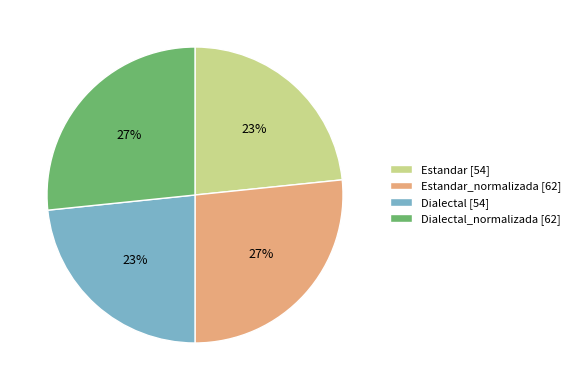

How many slices are in this pie chart?

4